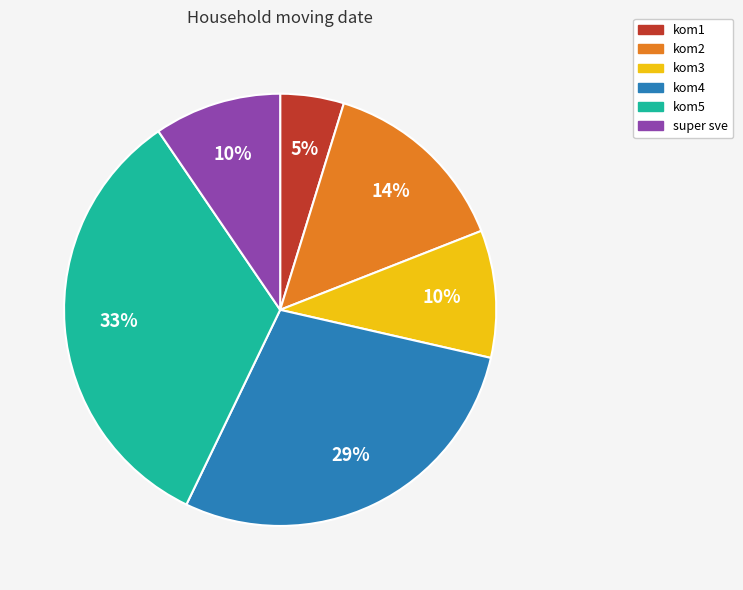

Does super sve represent more than half of the total?

No